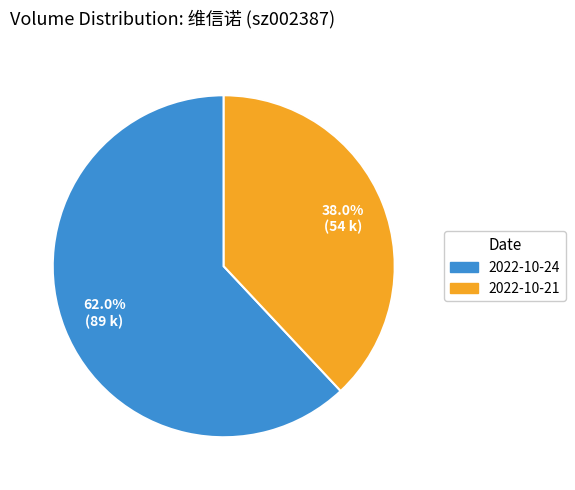

How many slices are in this pie chart?

2